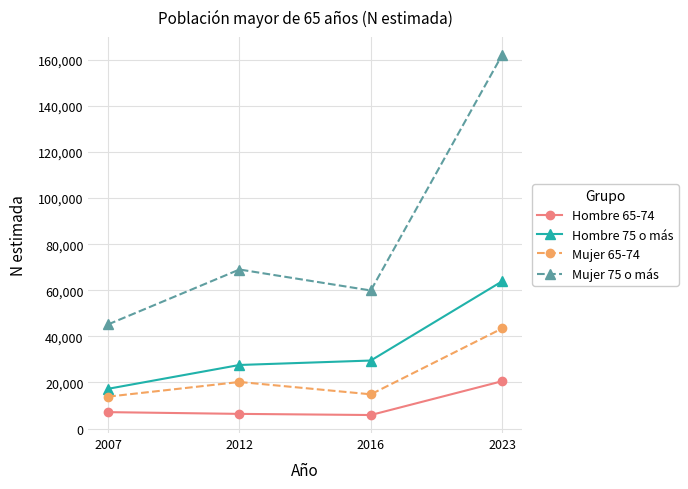

True or false: Hombre 75 o más and Mujer 75 o más cross at least once.

False